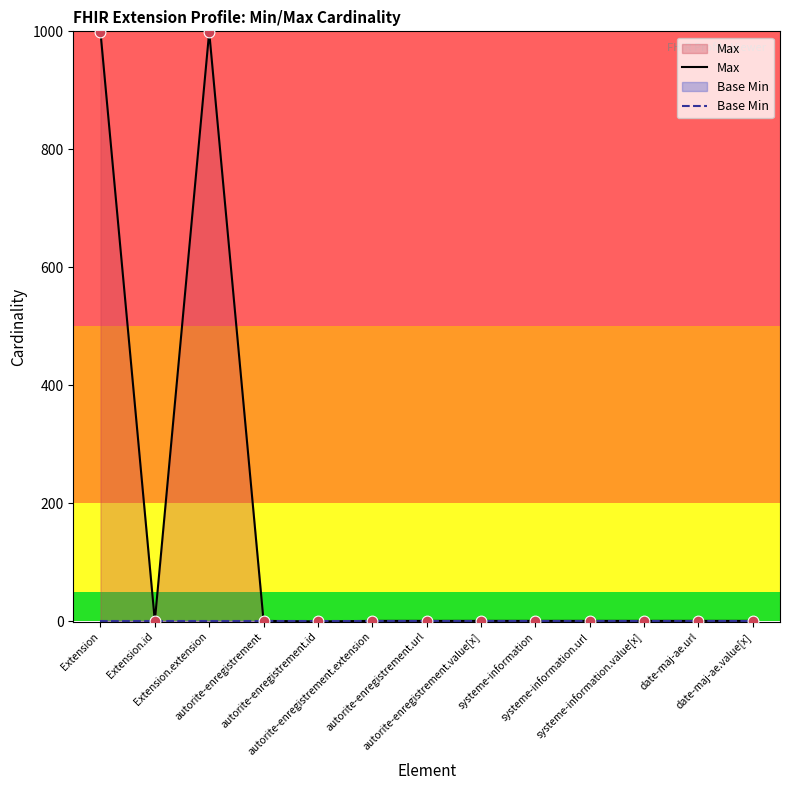

Is the value of Max at Extension.id greater than the value of Base Min at autorite-enregistrement.id?

Yes